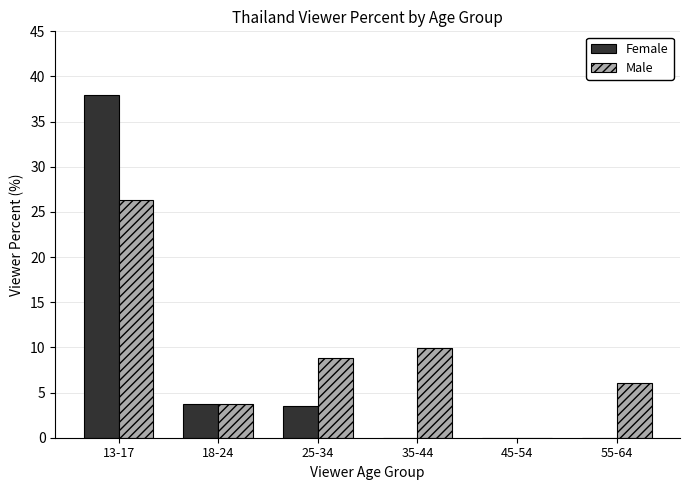

What are all the series names shown in the legend?

Female, Male